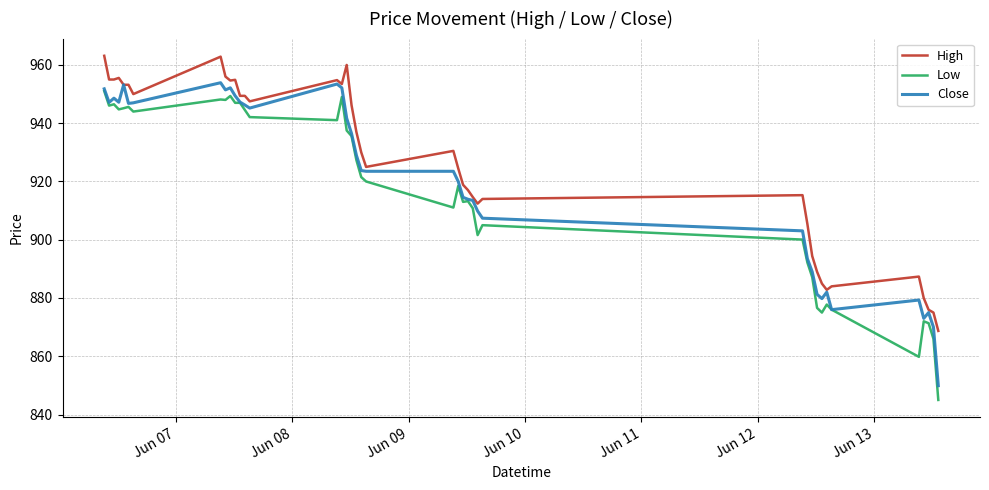

Which series has the largest total across all categories?

High